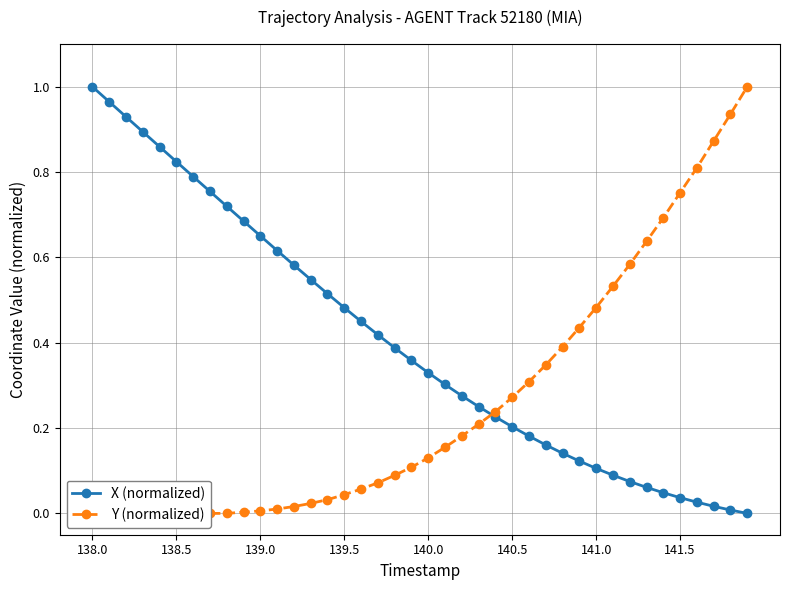

At which label does X (normalized) reach its peak?

138.0